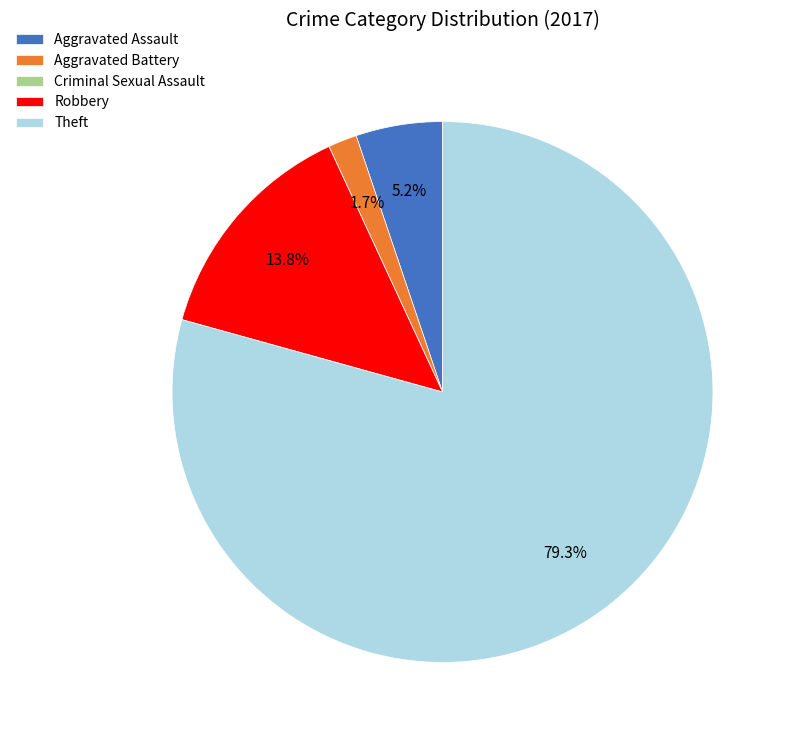

Is Theft the majority of the pie?

Yes